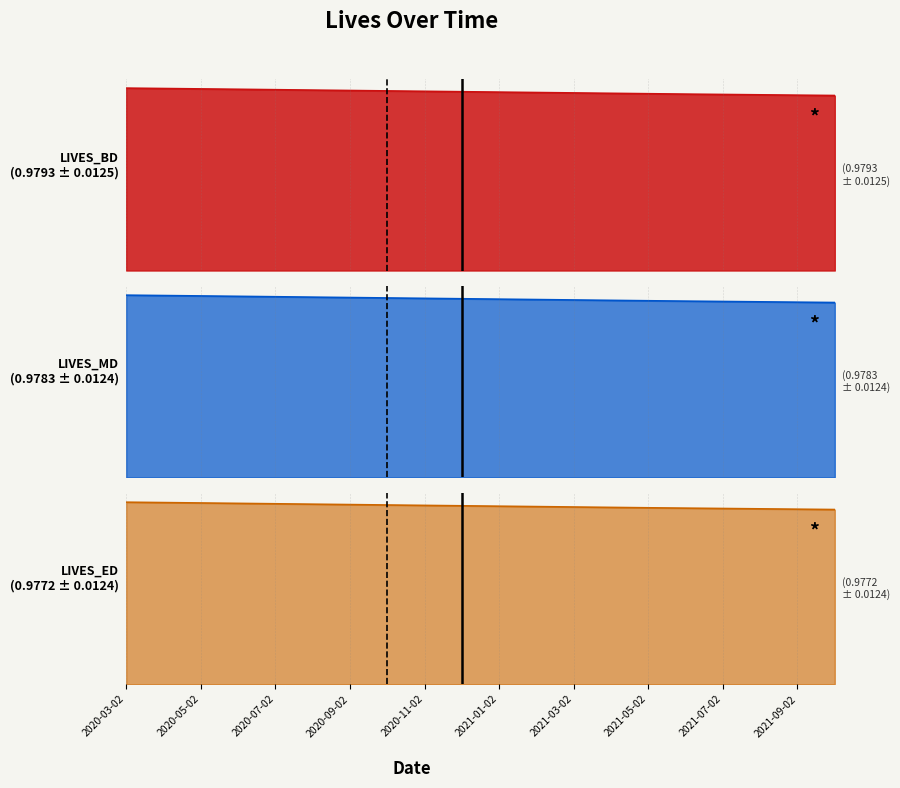

True or false: LIVES_MD and LIVES_BD intersect in this chart.

False